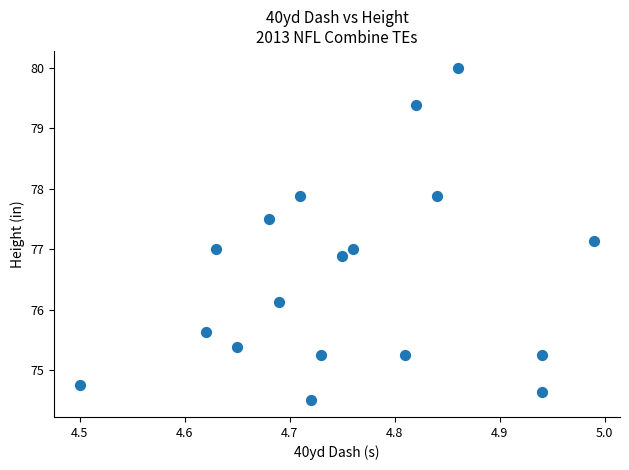

What is the range of Y values (max minus min)?

5.5